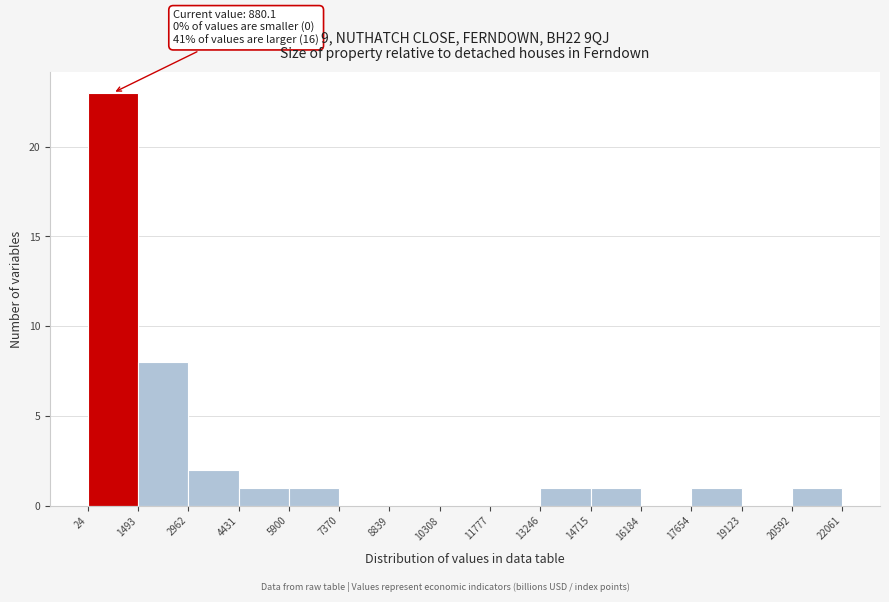

Over which range of the x-axis is the bar tallest?

24 to 1493